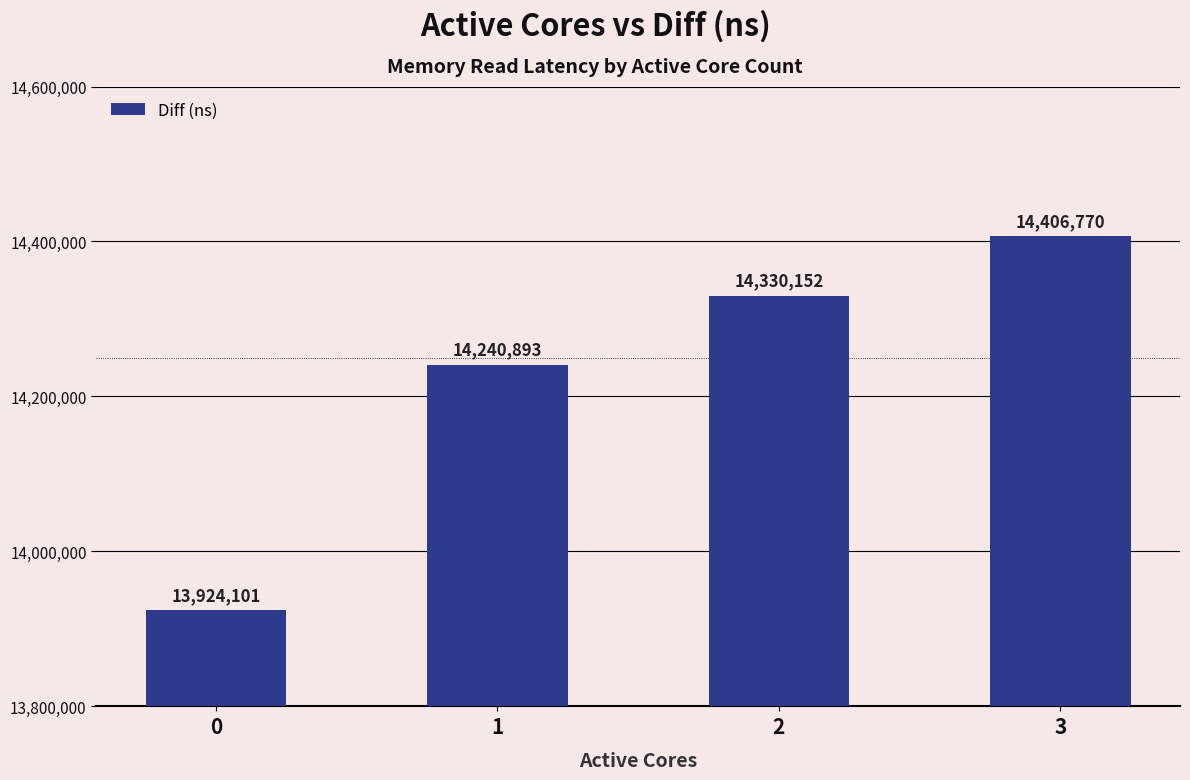

Rank the categories by value from highest to lowest.

3, 2, 1, 0